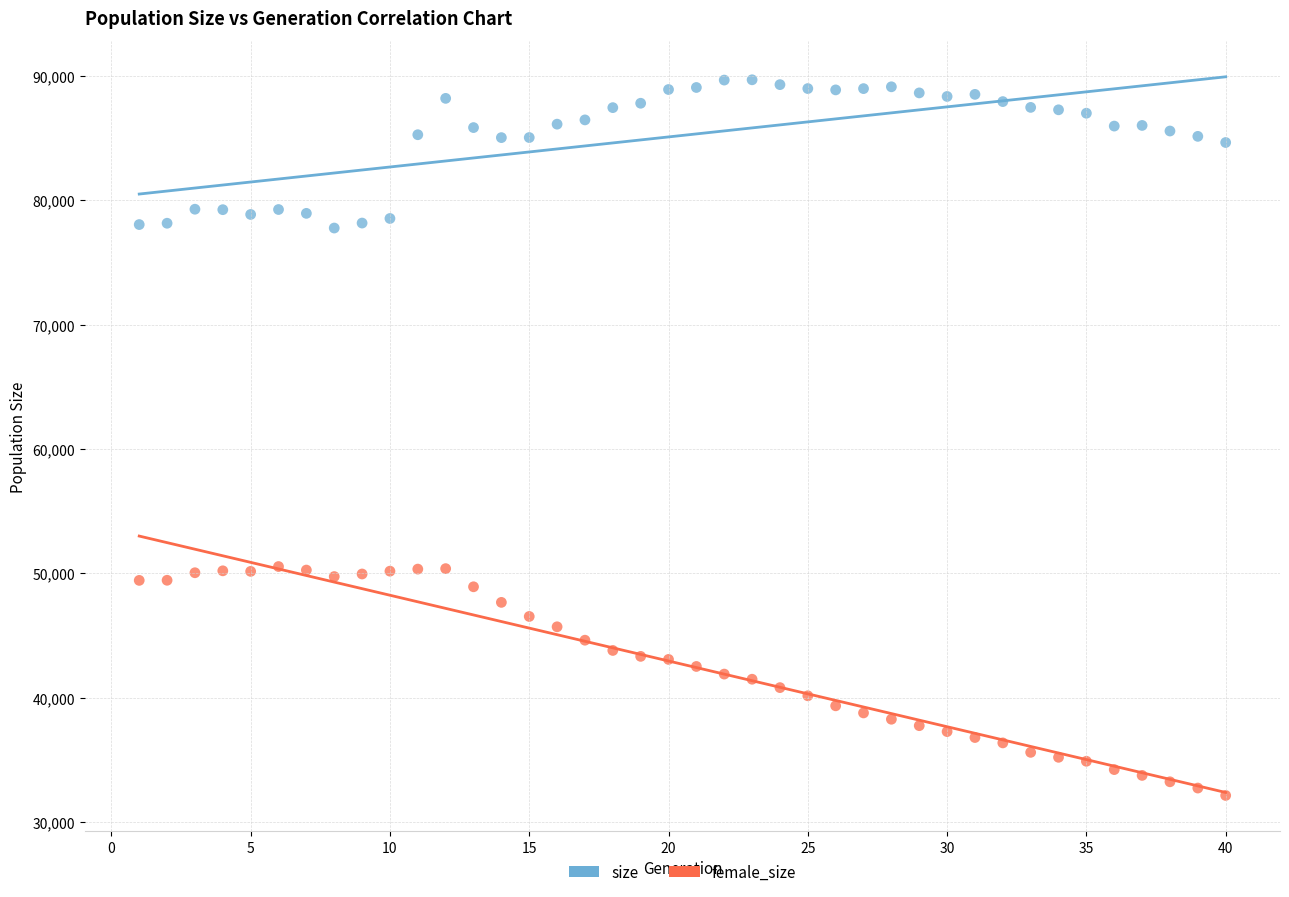

Which series reaches the maximum Y coordinate?

size